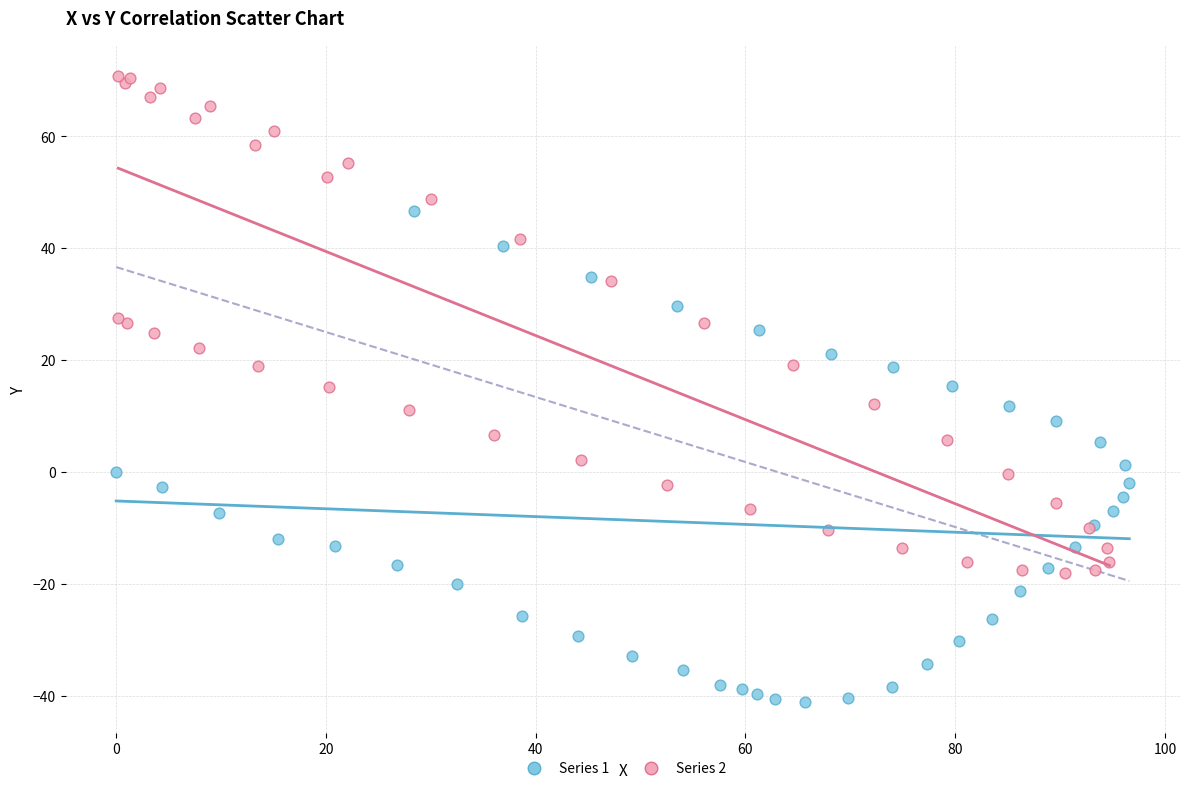

Which series reaches the maximum Y coordinate?

Series 2